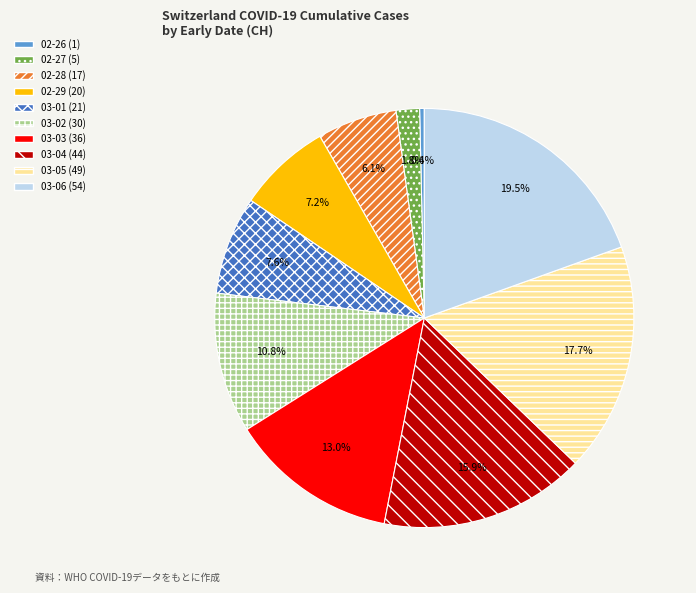

To the nearest percent, what is the average slice percentage?

10%